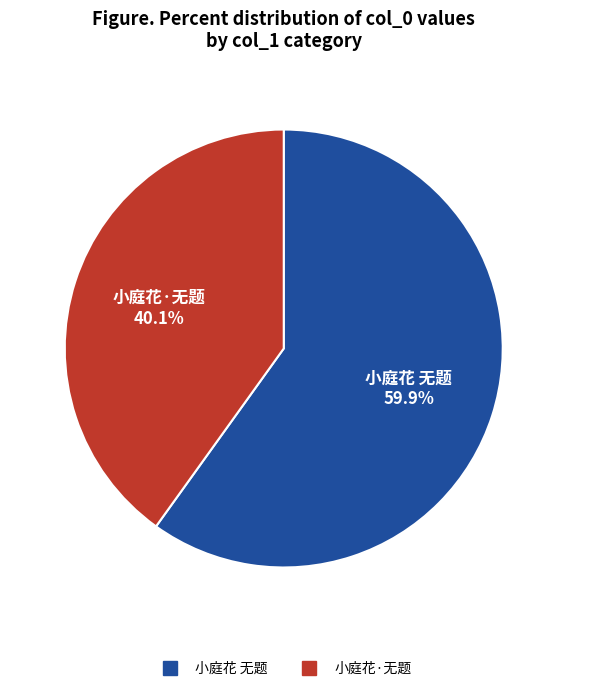

To the nearest percent, what percentage of the pie is 小庭花 无题?

60%